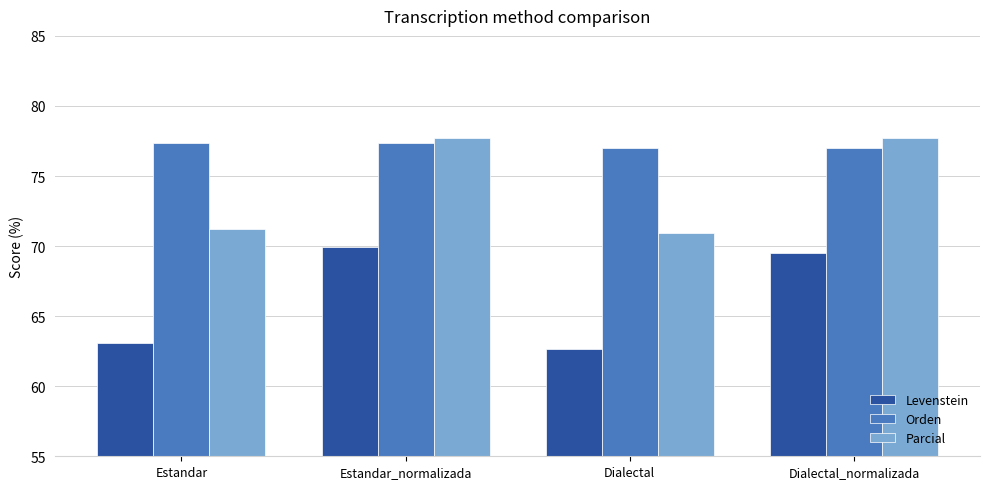

What is the label of the 1st bar from the left?

Estandar